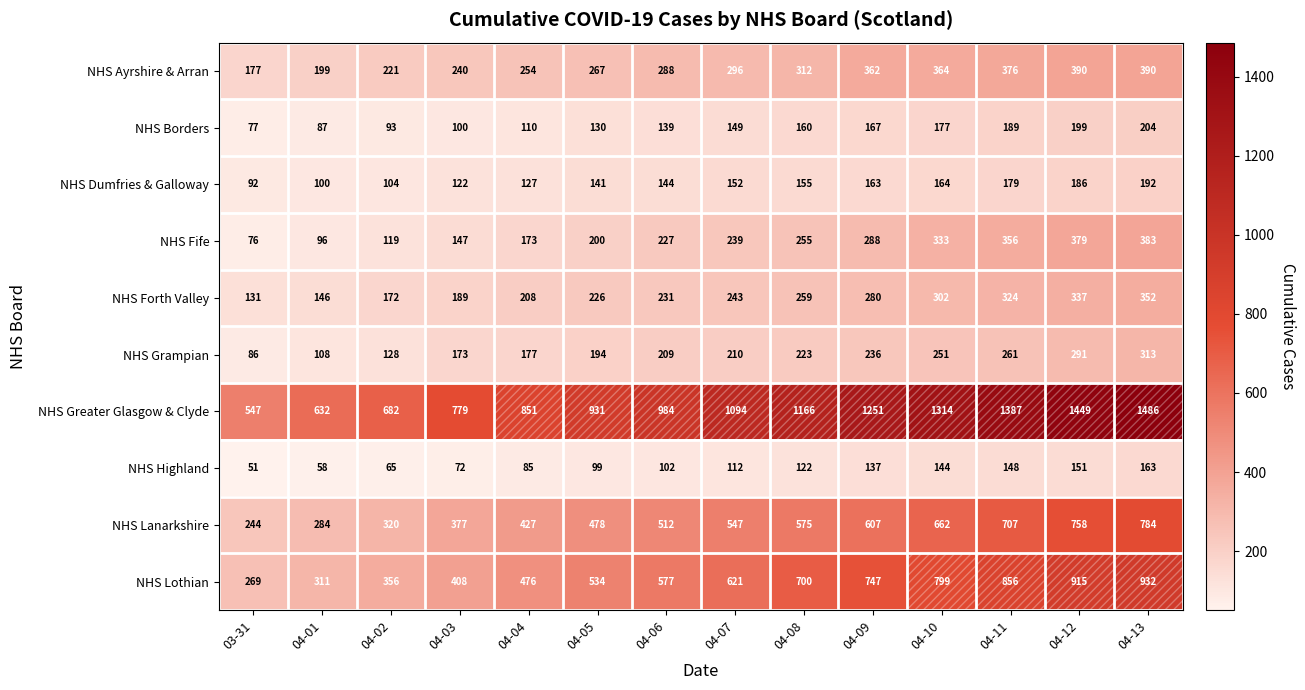

How many data points in NHS Fife are less than 239?

7